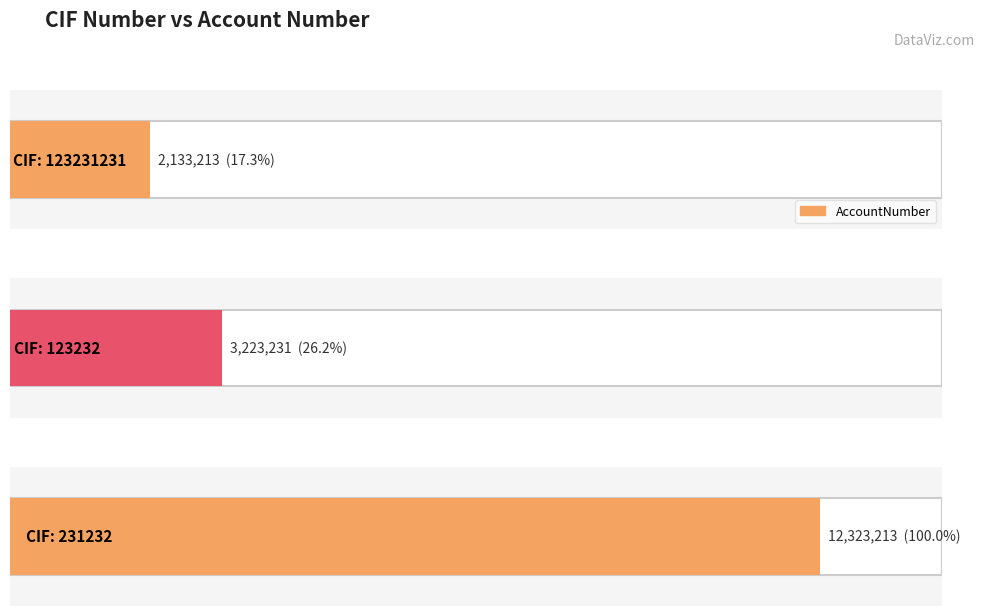

Reading left to right, extract all data points from this chart.

2133213	3223231	12323213